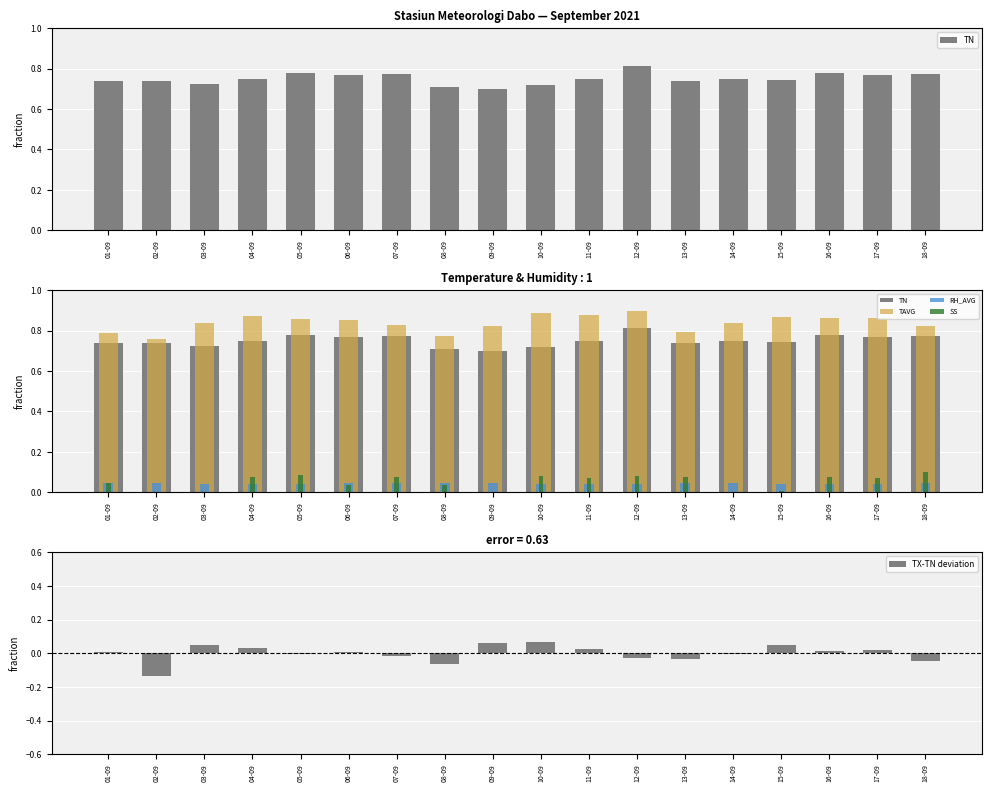

How many data points does each series have?

18